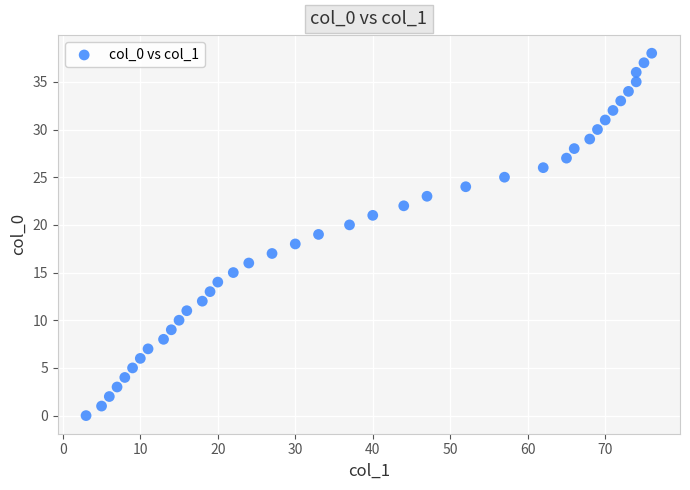

What is the range of Y values (max minus min)?

38